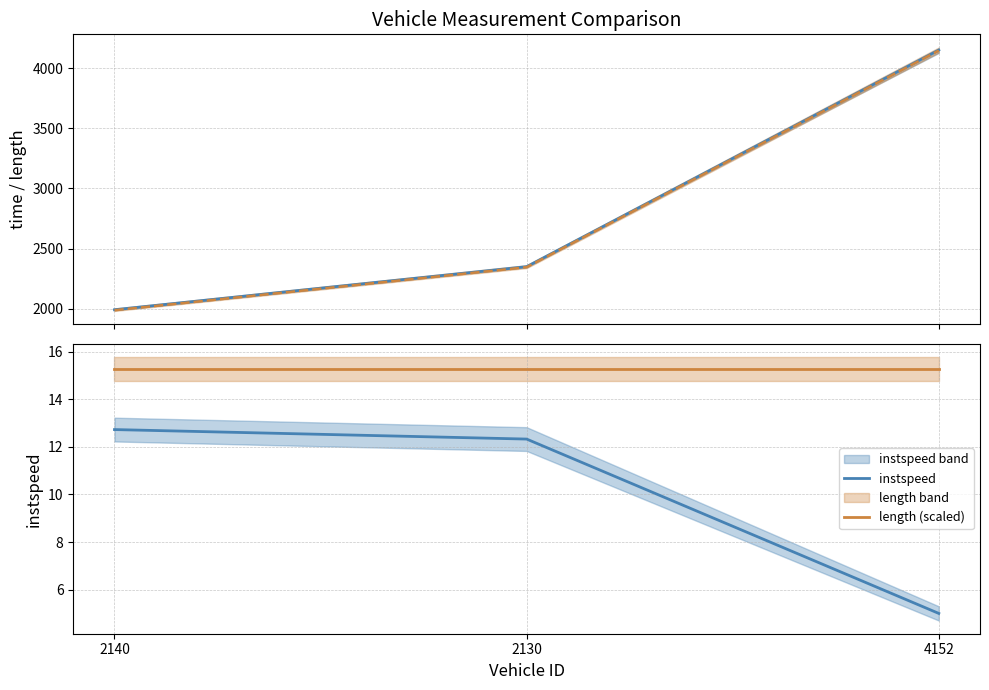

How many categories are shown in the chart?

3